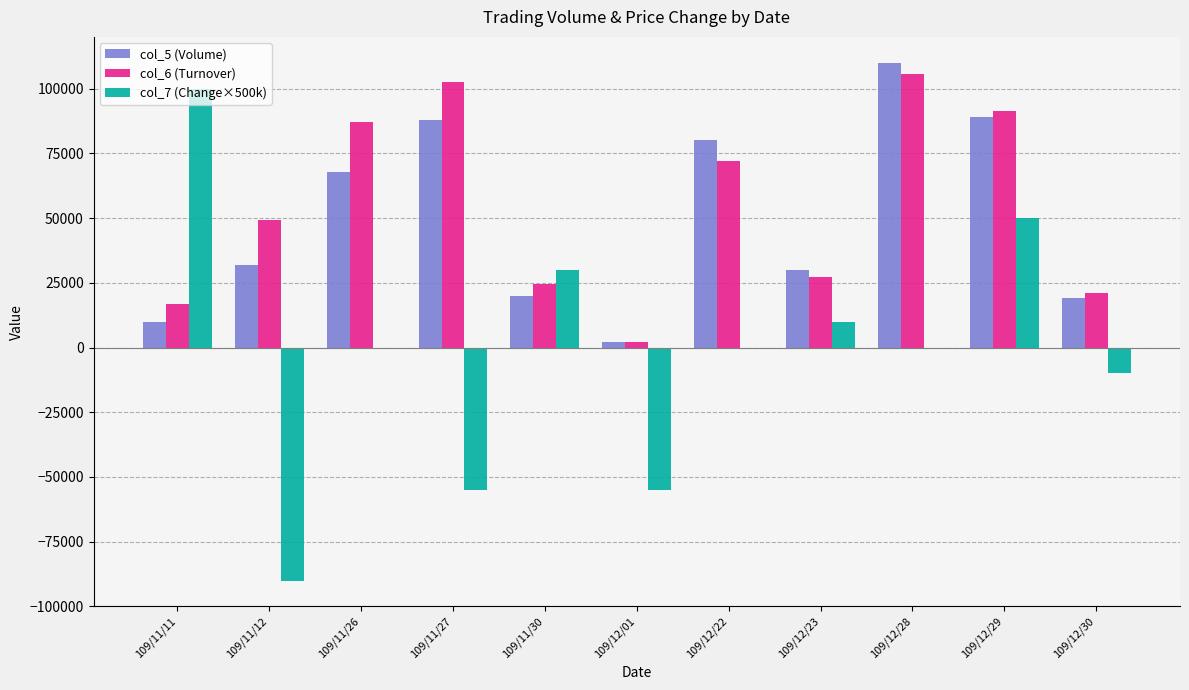

At which category is the sum across all series the highest?

109/12/29